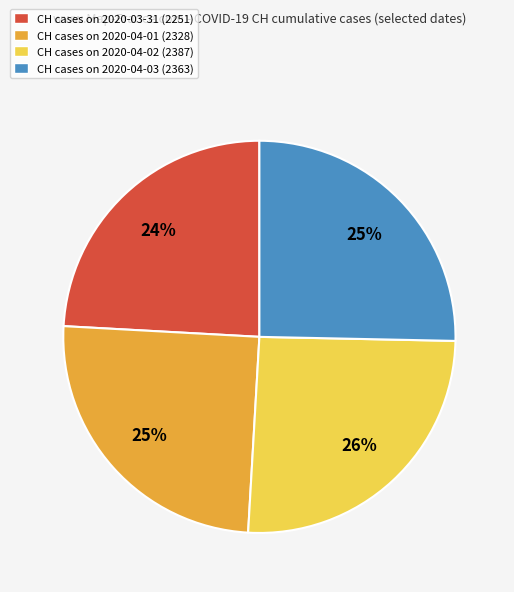

To the nearest percent, what percentage of the pie is CH cases on 2020-04-03 (2363)?

25%